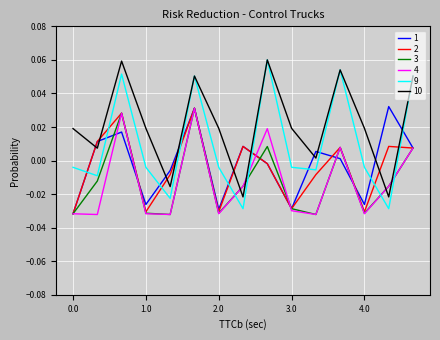

Which series has the largest range (max minus min)?

9